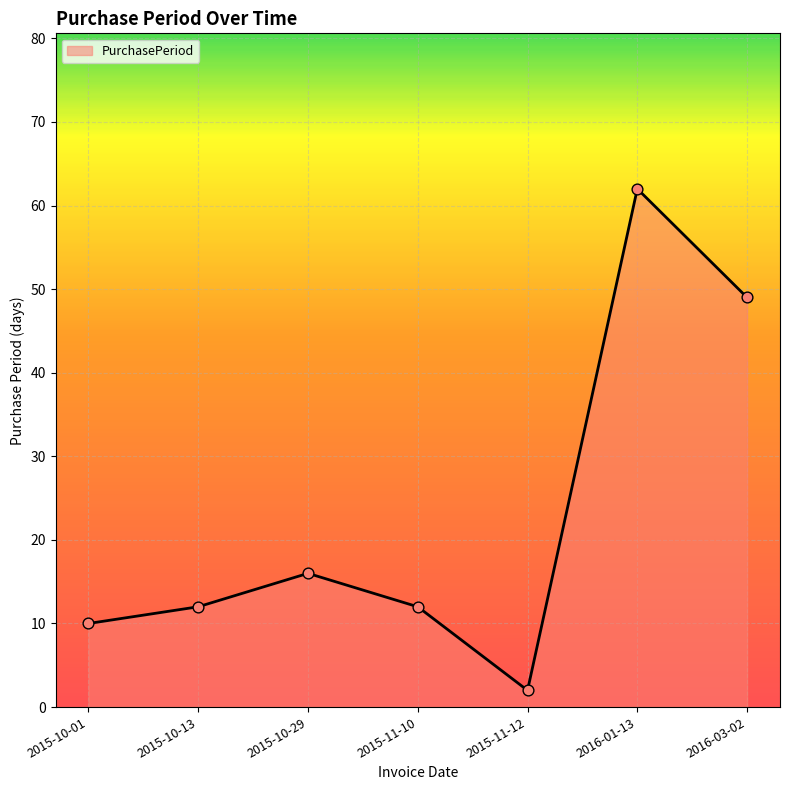

Between 2015-11-12 and 2016-01-13, which is larger?

2016-01-13